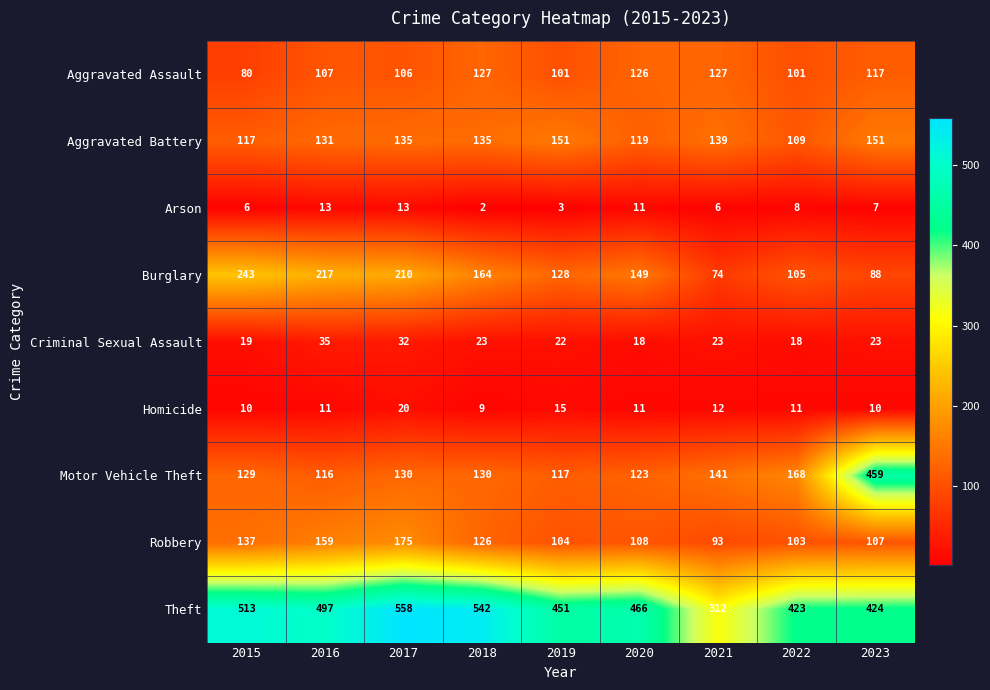

Which label corresponds to the largest value in the chart?

2017